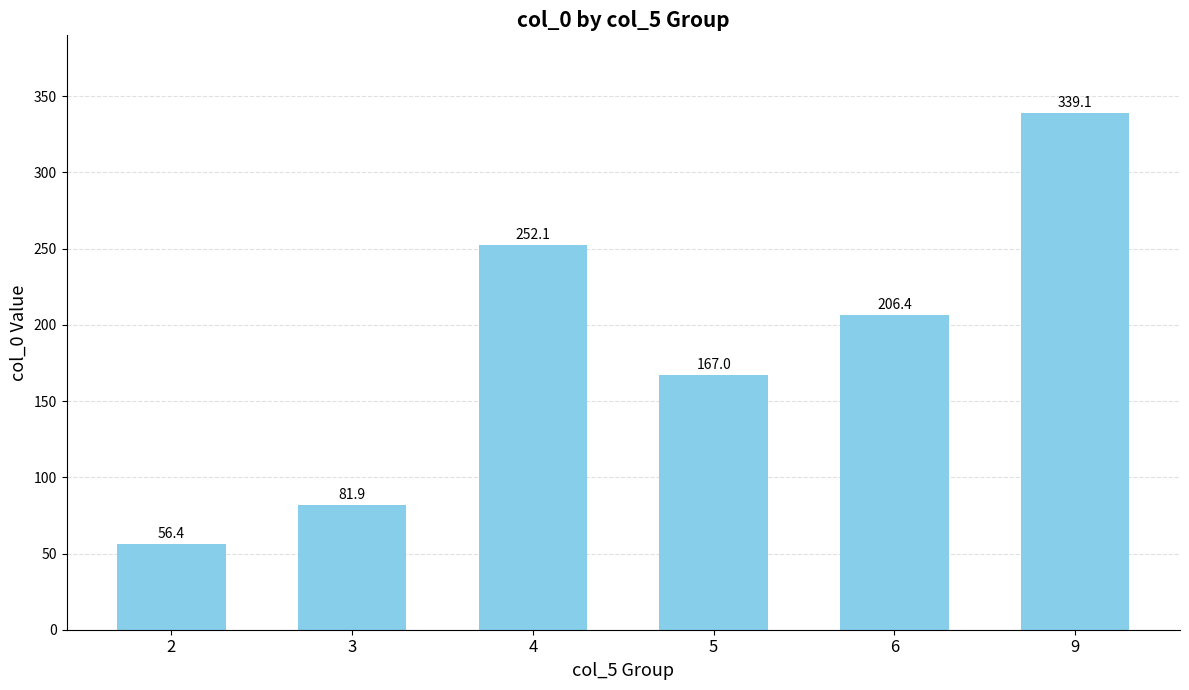

What value does the data have at 6?

206.4